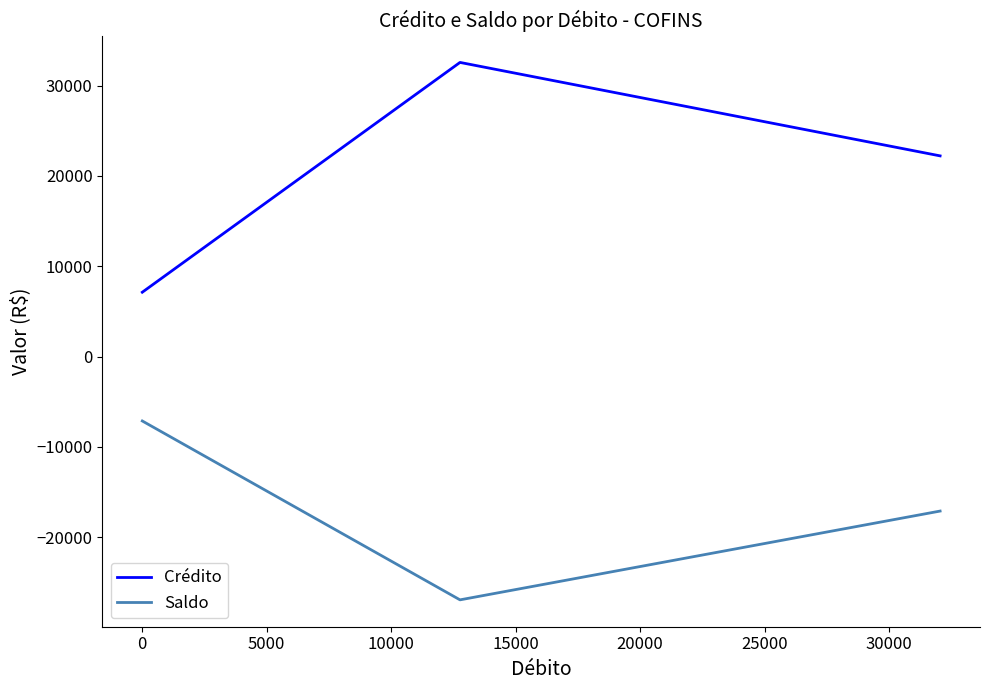

Which series has the largest total across all categories?

Crédito